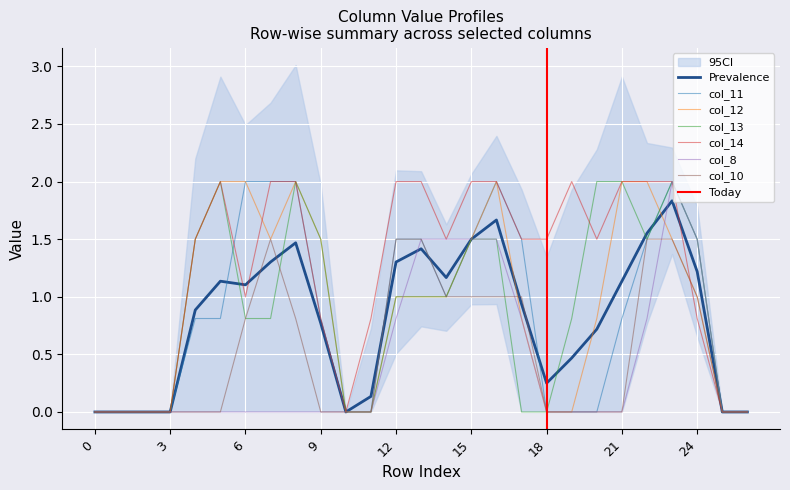

True or false: col_12 and col_10 intersect in this chart.

True